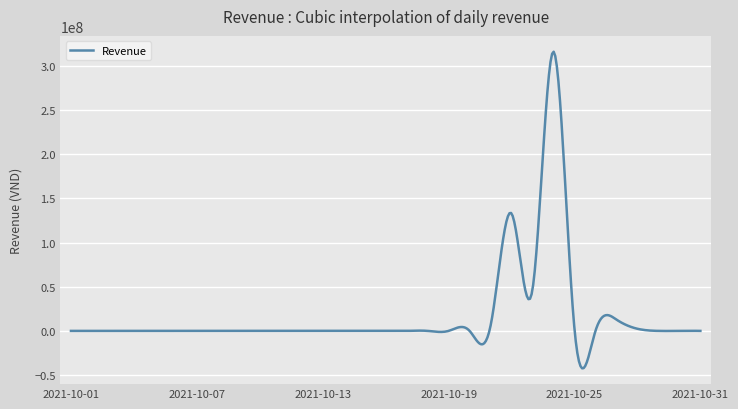

How many lines are shown in the chart?

1